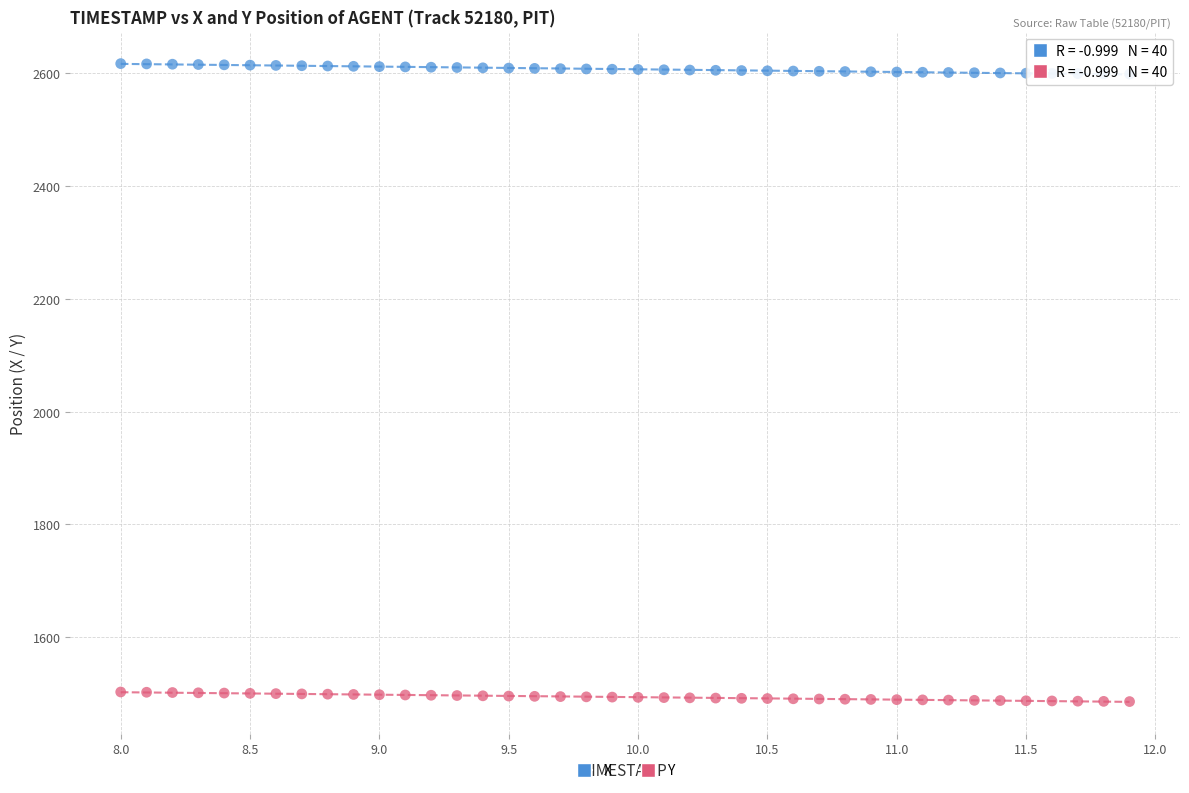

What is the X range (max minus min) for the scatter plot?

3.9